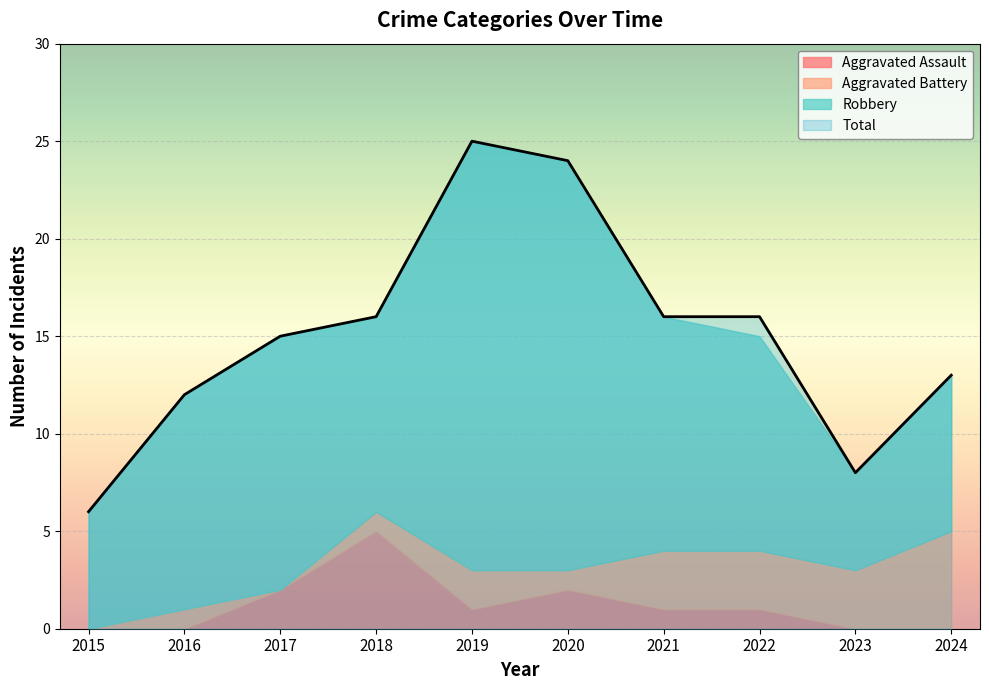

True or false: Total has a value of 16 at 2022.

True